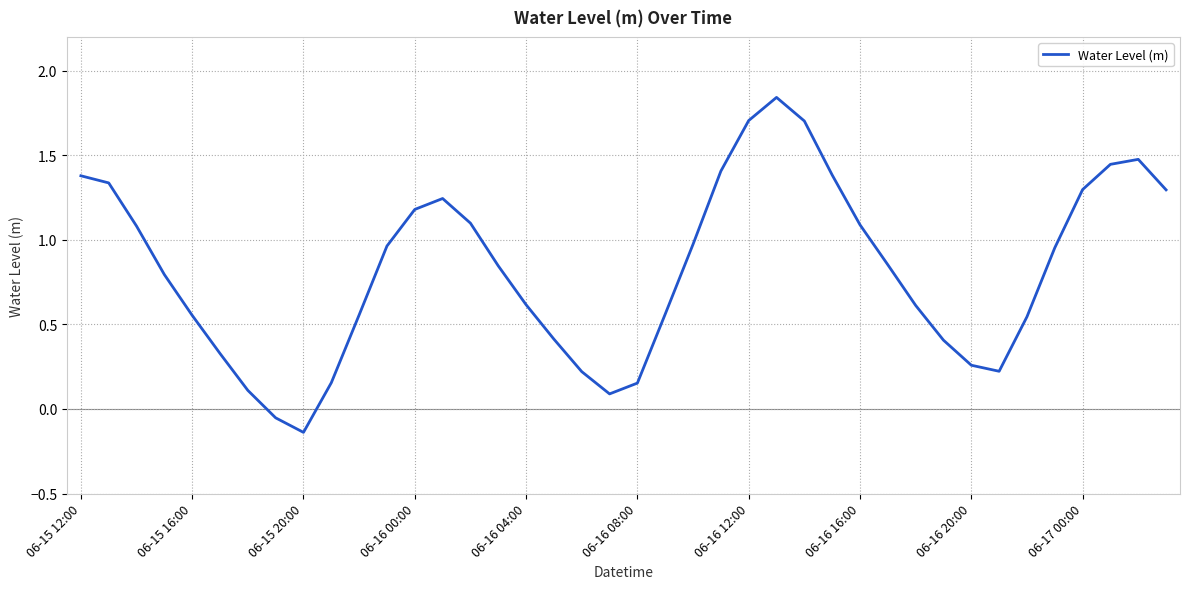

What is the difference between the maximum and minimum values?

2.0